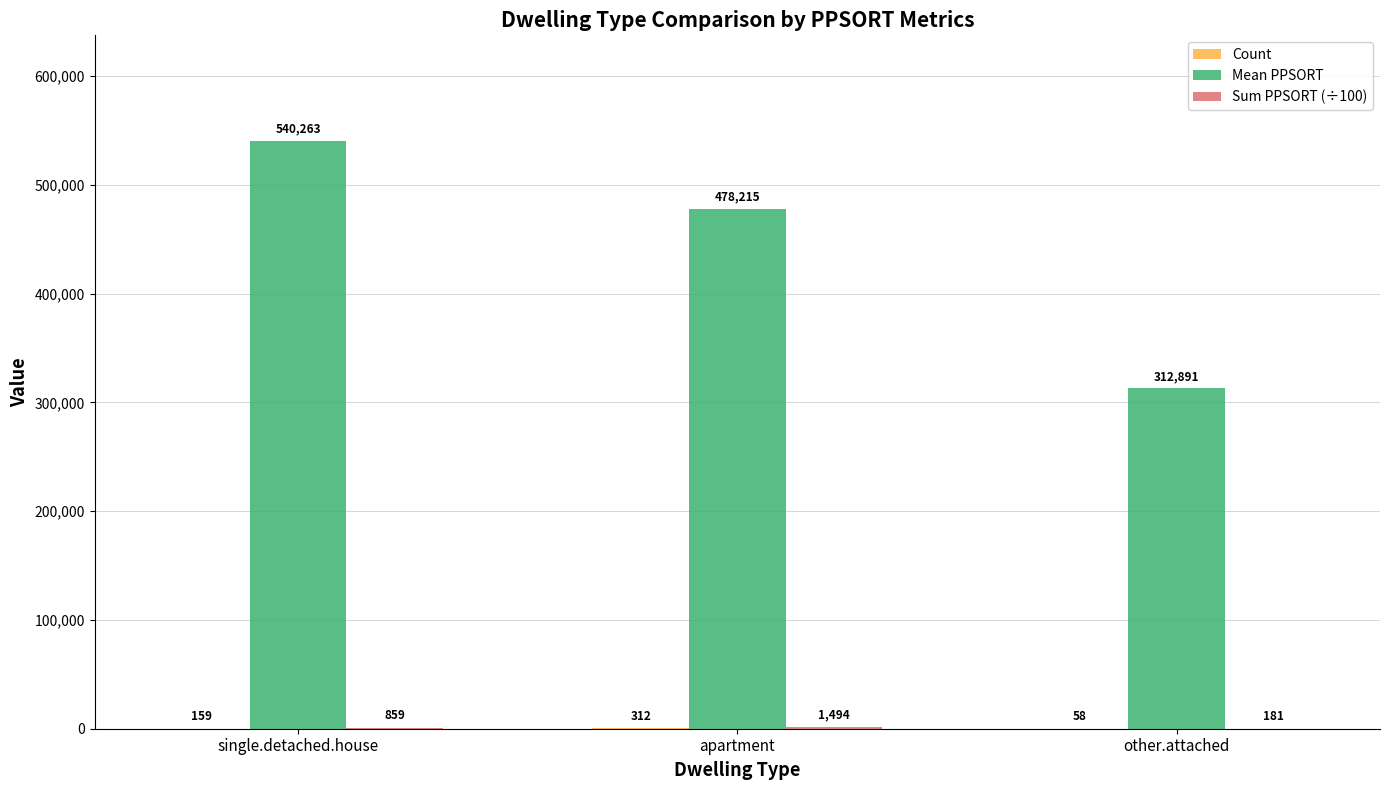

Which series has the largest total across all categories?

Mean PPSORT